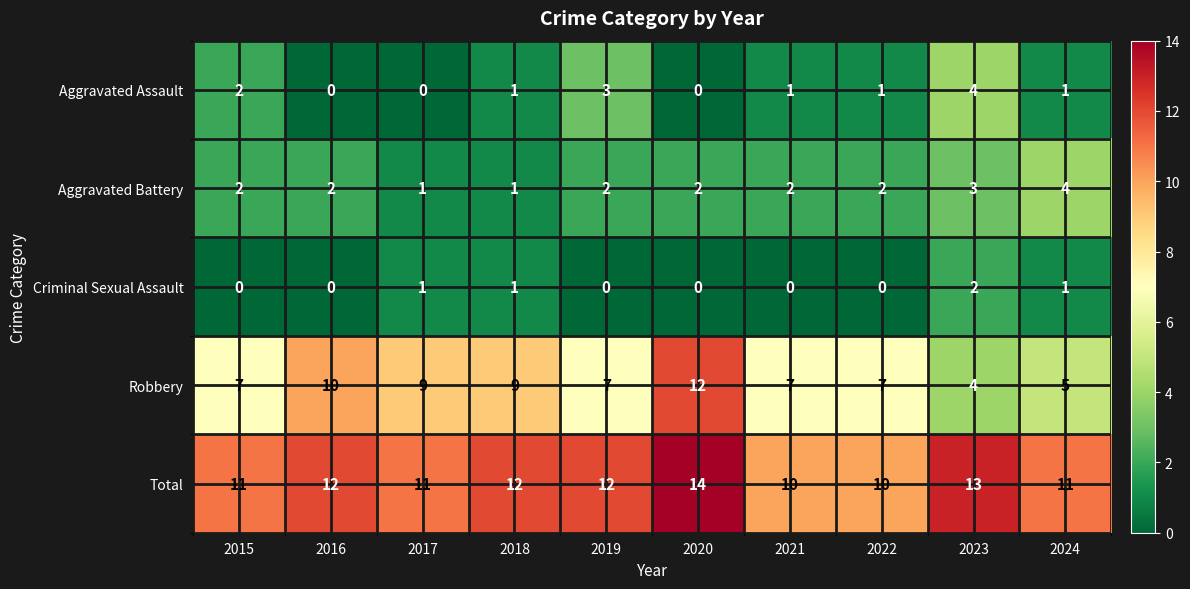

At which category is the sum across all series the highest?

2020